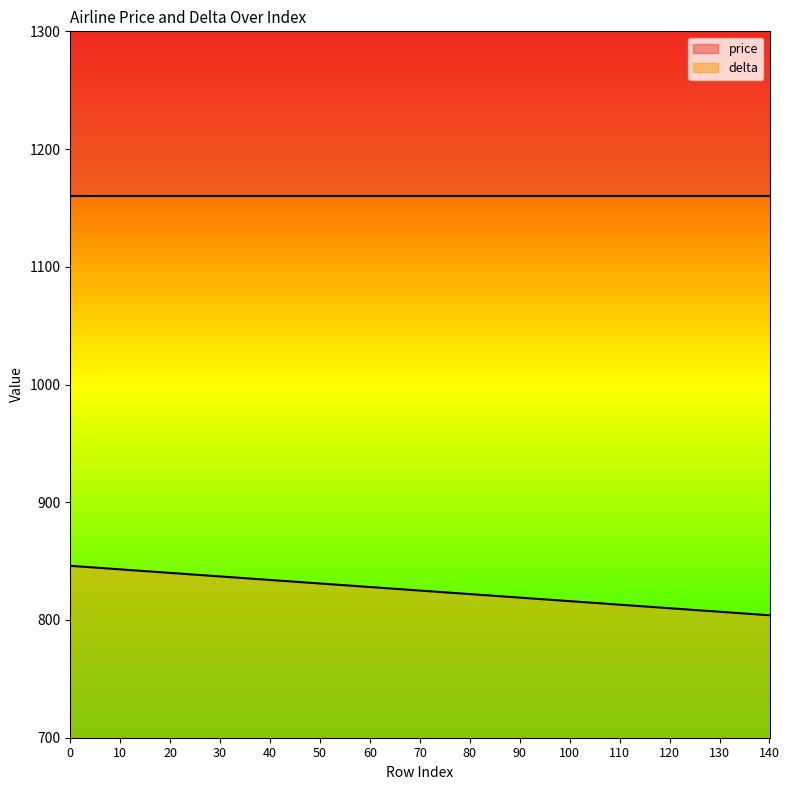

Which category has the lowest value across all series?

140